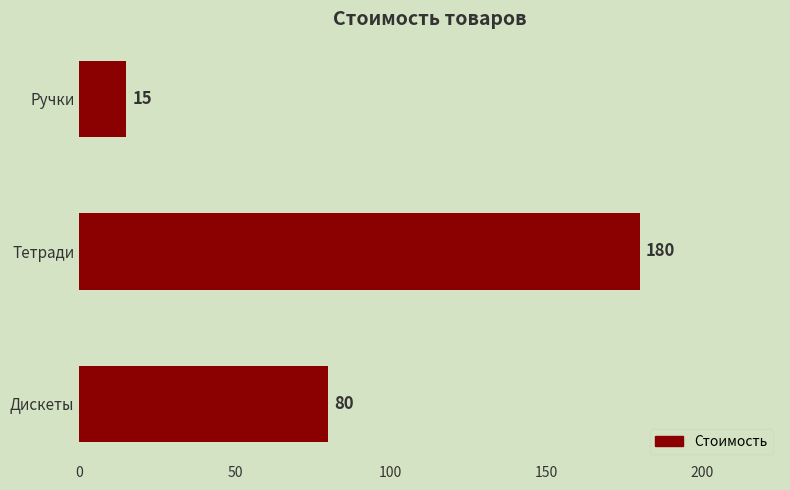

Count the values in the range 15 to 180.

3